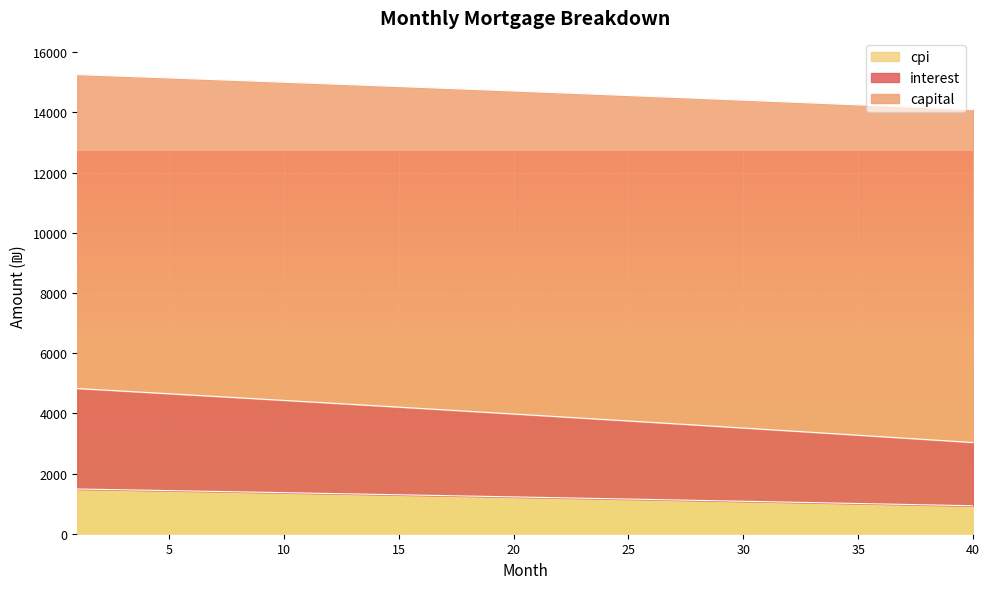

At which label is interest closest to 3927?

21